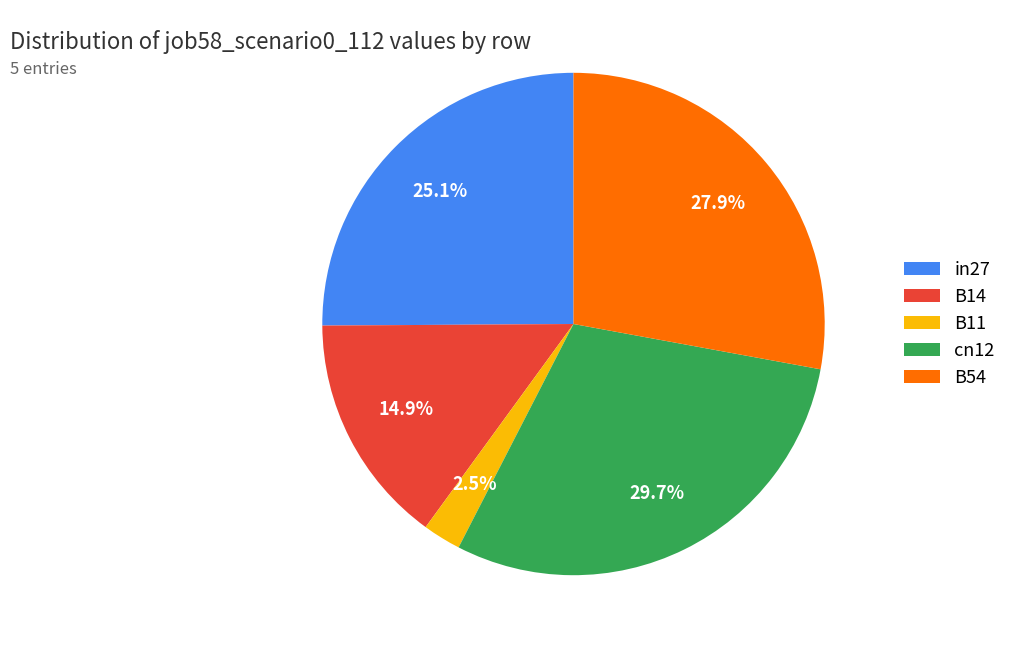

Rank the categories by value from highest to lowest.

cn12, B54, in27, B14, B11